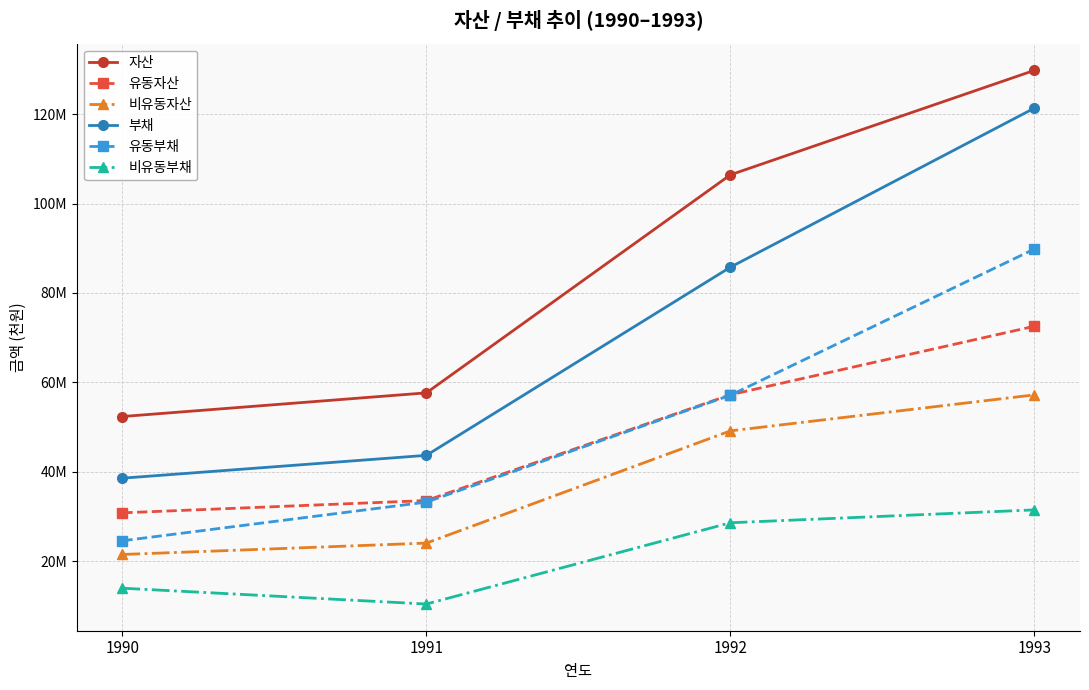

True or false: 비유동부채 and 유동부채 intersect in this chart.

False